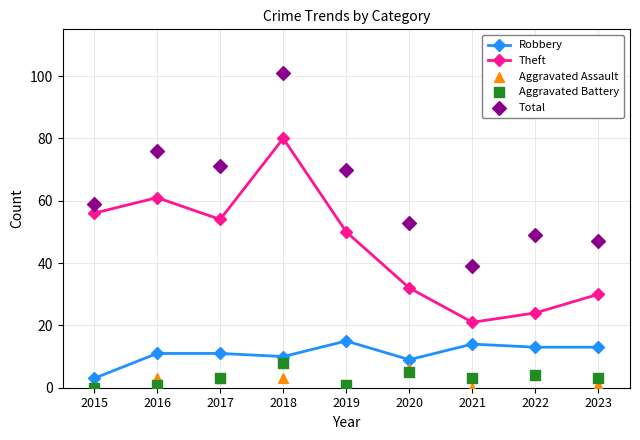

Is the value of Theft at 2017 greater than the value of Aggravated Assault at 2022?

Yes